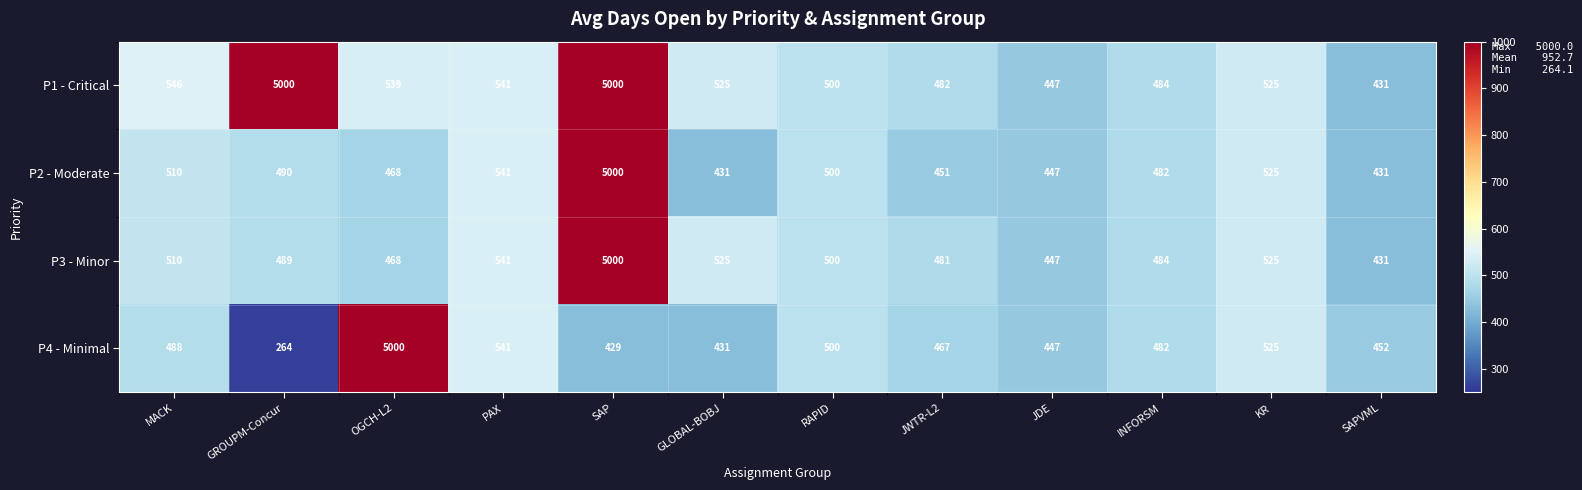

Is the value of P2 - Moderate at SAPVML greater than the value of P3 - Minor at SAP?

No